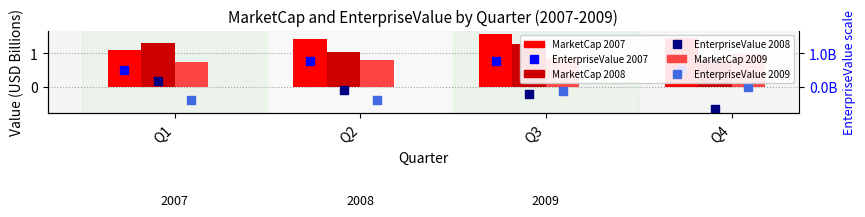

What are all the series names shown in the legend?

MarketCap 2007, MarketCap 2008, MarketCap 2009, EnterpriseValue 2007, EnterpriseValue 2008, EnterpriseValue 2009